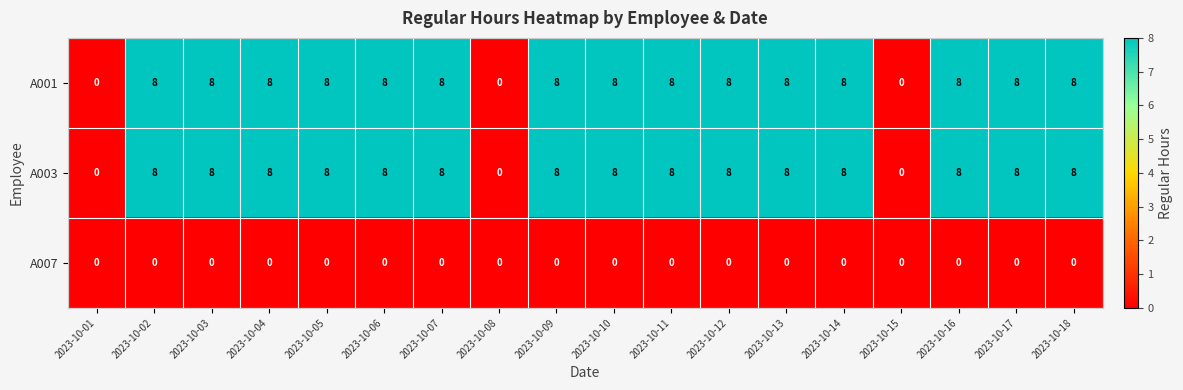

The A003 series shows 3 at 2023-10-04. True or false?

False